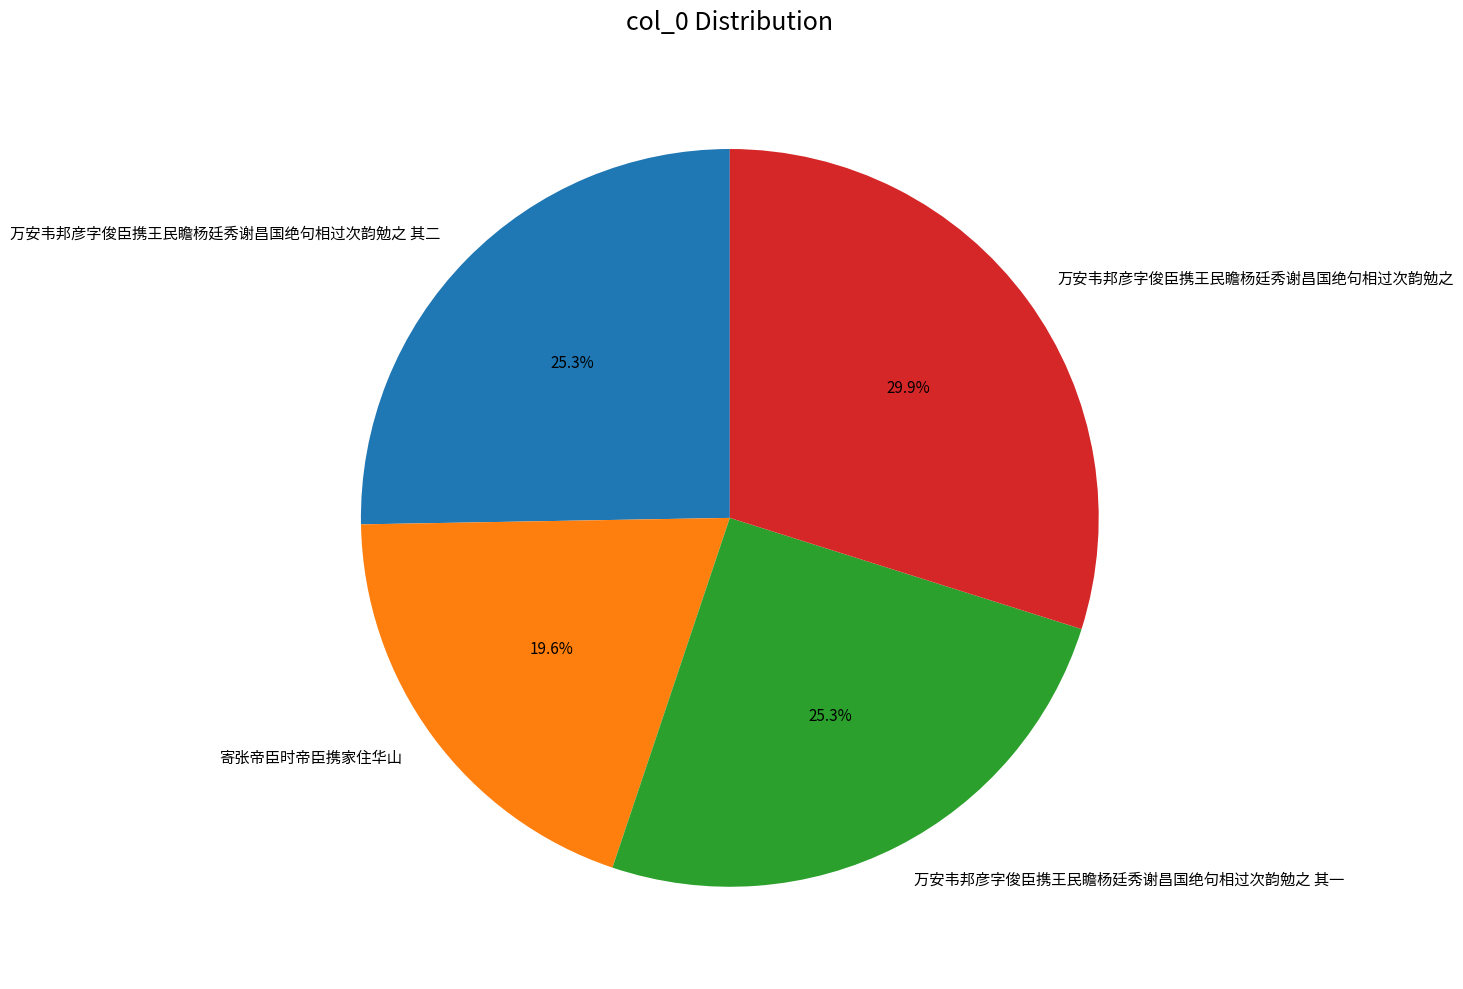

Is there any slice that represents more than half of the pie?

No